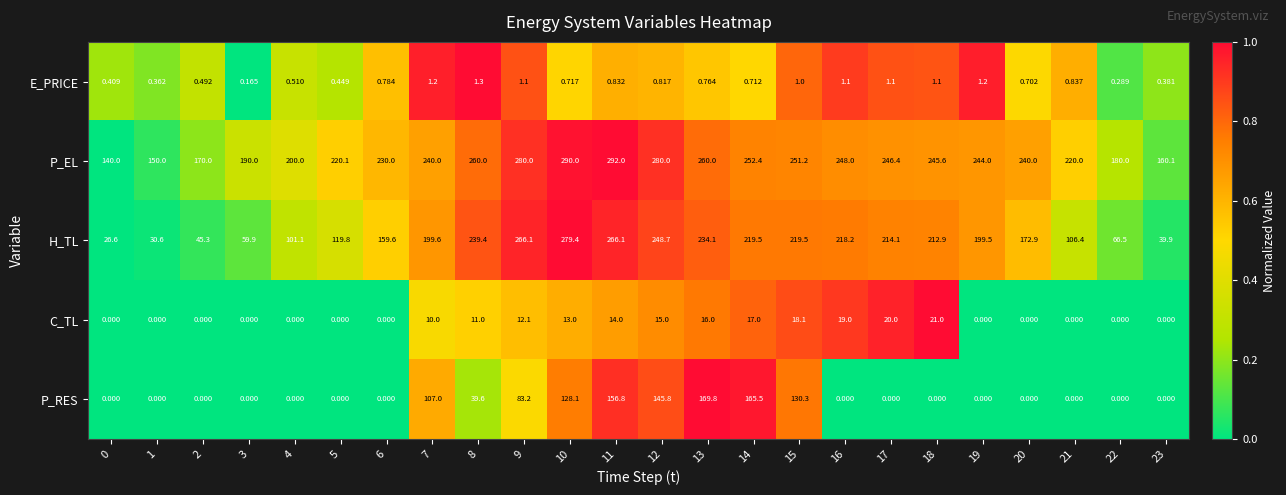

Which series changed the most between 13 and 19?

P_RES